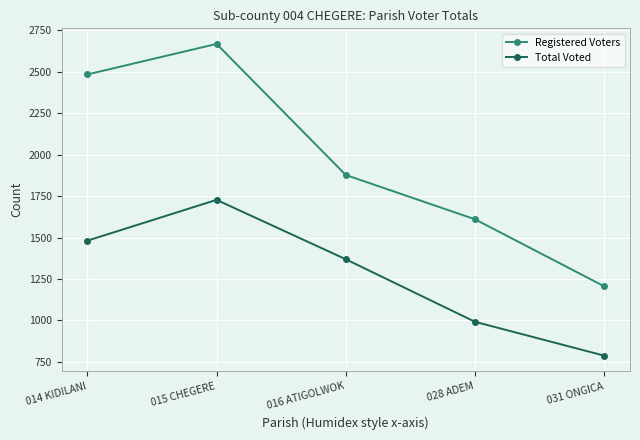

In Registered Voters, how many points are higher than both neighbors (excluding endpoints)?

1